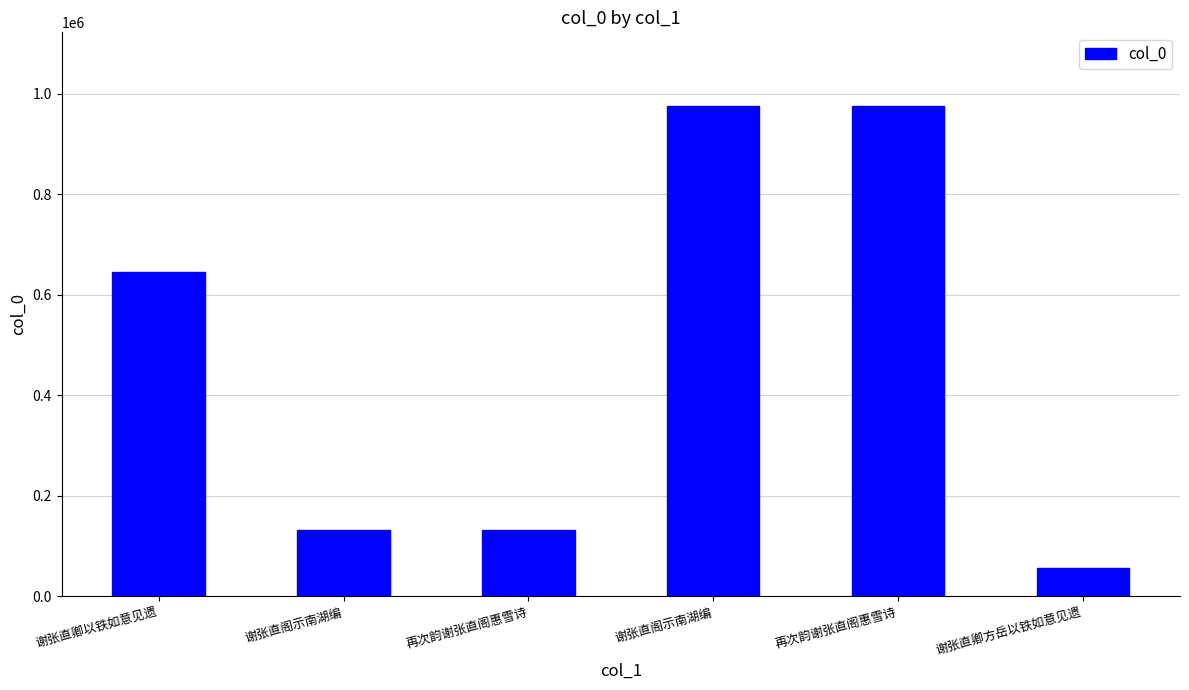

How many data points are less than 645440?

3